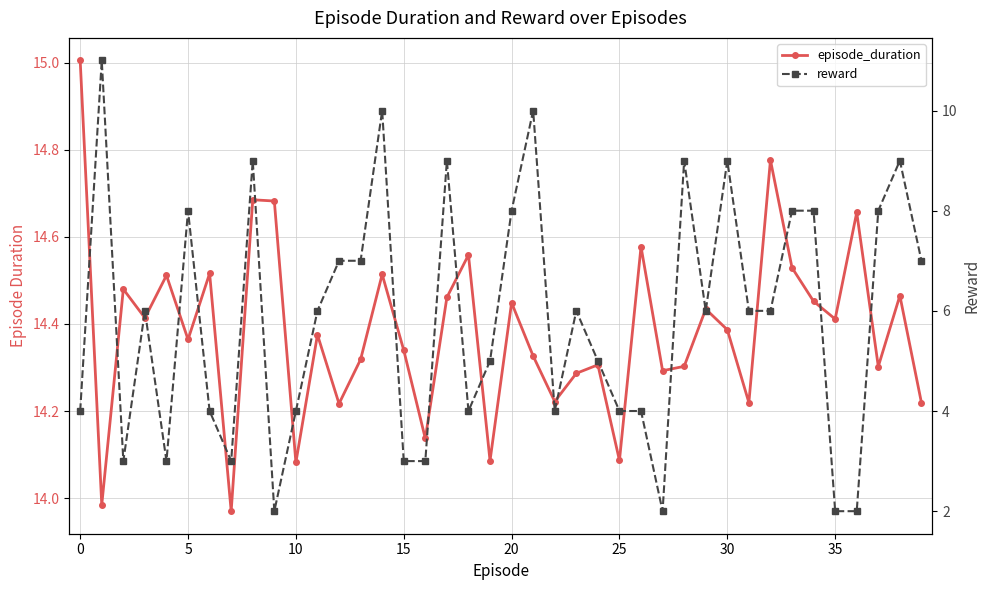

What is the sum of all reward values?

234.0